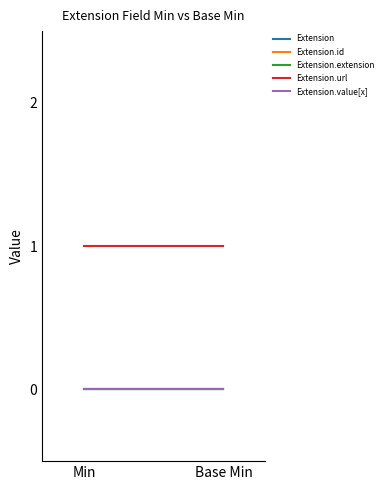

What is the label of the 1st point from the right?

Base Min